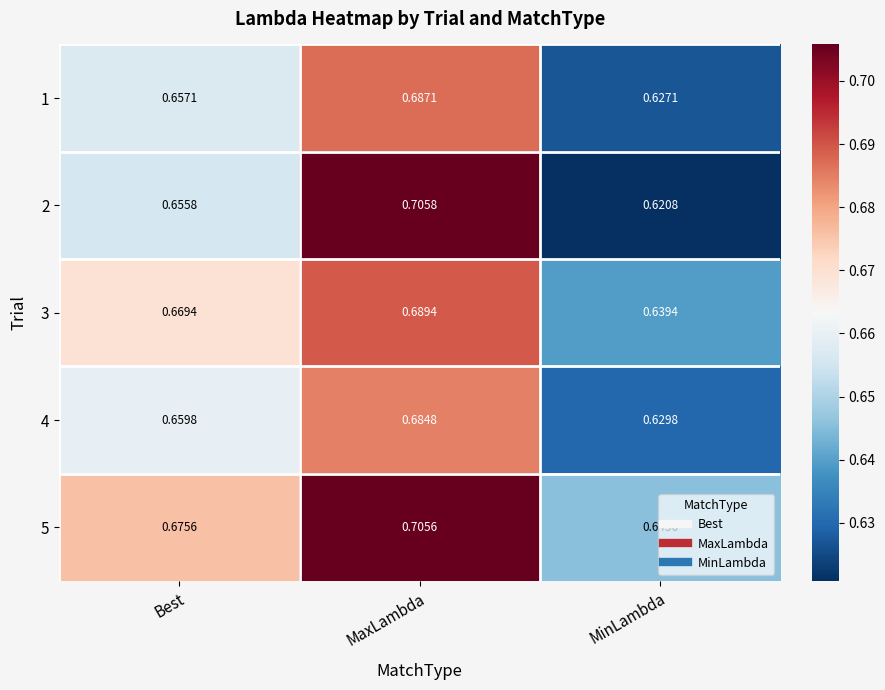

Where is 5 nearest to the value 0?

MinLambda